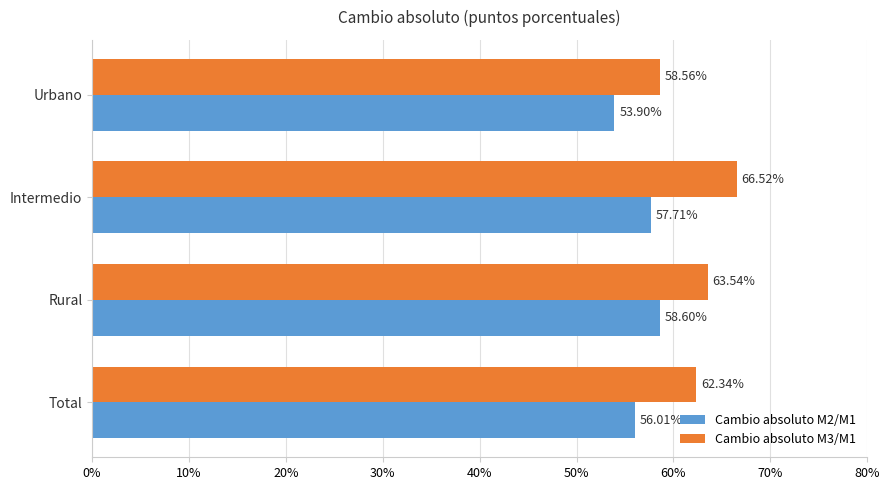

What is the sum of all Cambio absoluto M2/M1 values?

226.2